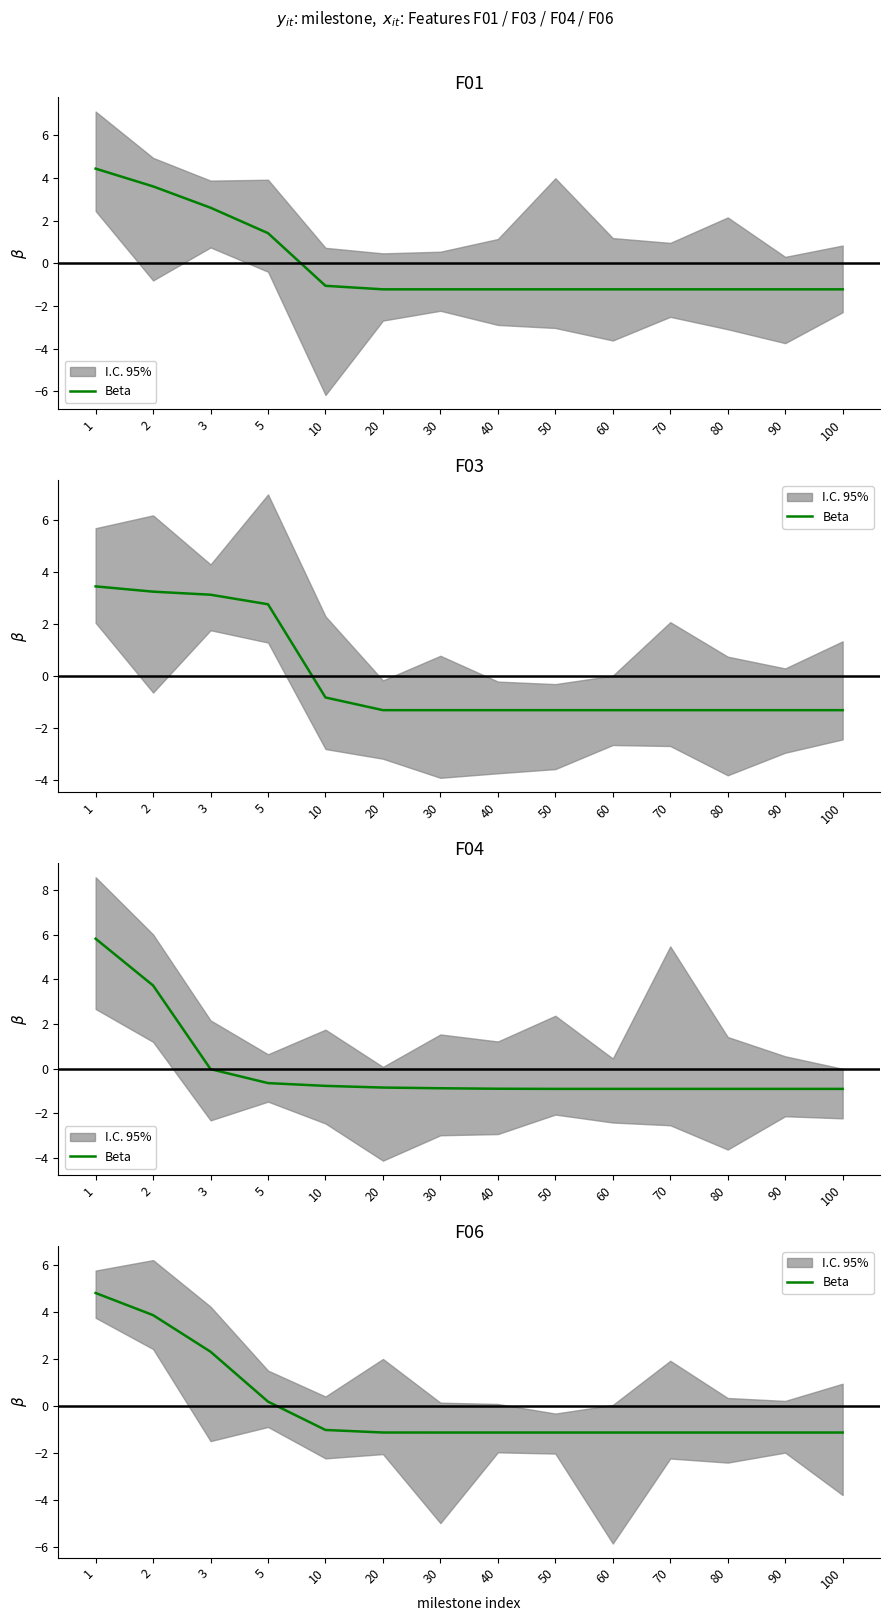

What is the change in value from 1 to 90?

-5.9